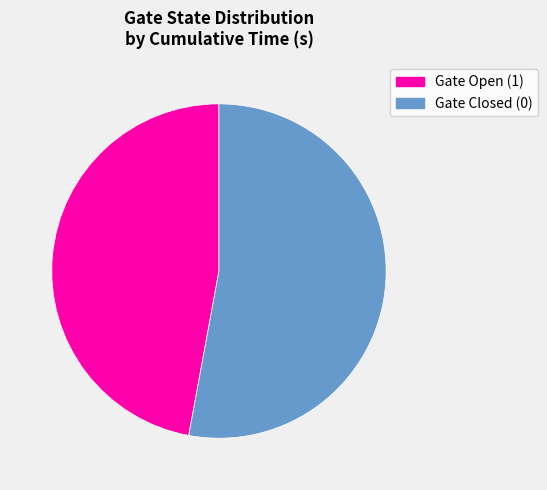

Is there a majority slice in this chart?

Yes